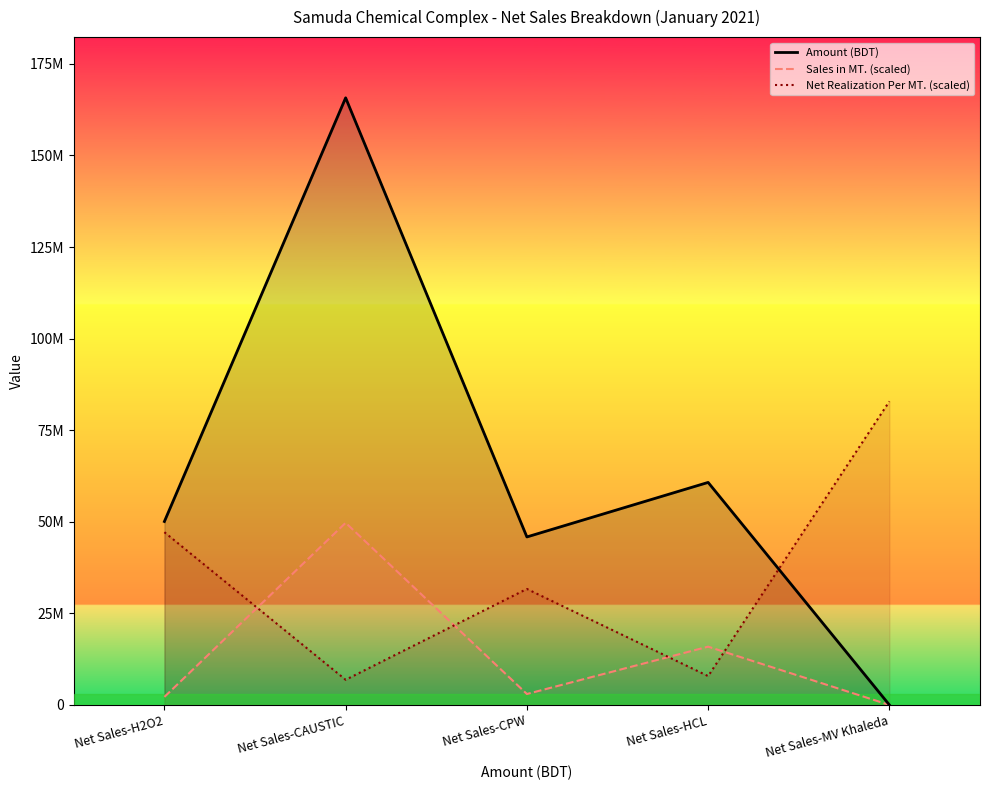

What is the difference between the maximum and minimum values in the Sales in MT. (scaled) series?

49721600.6